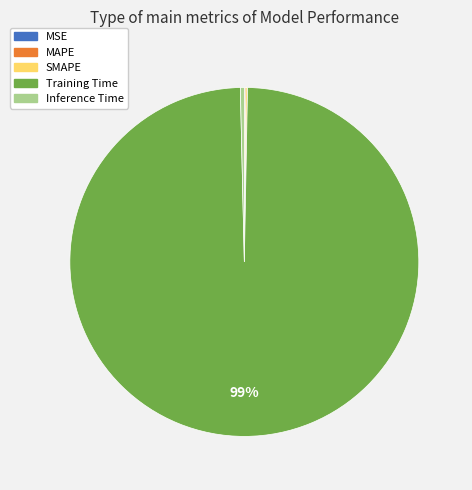

What is the largest slice in the pie chart?

Training Time